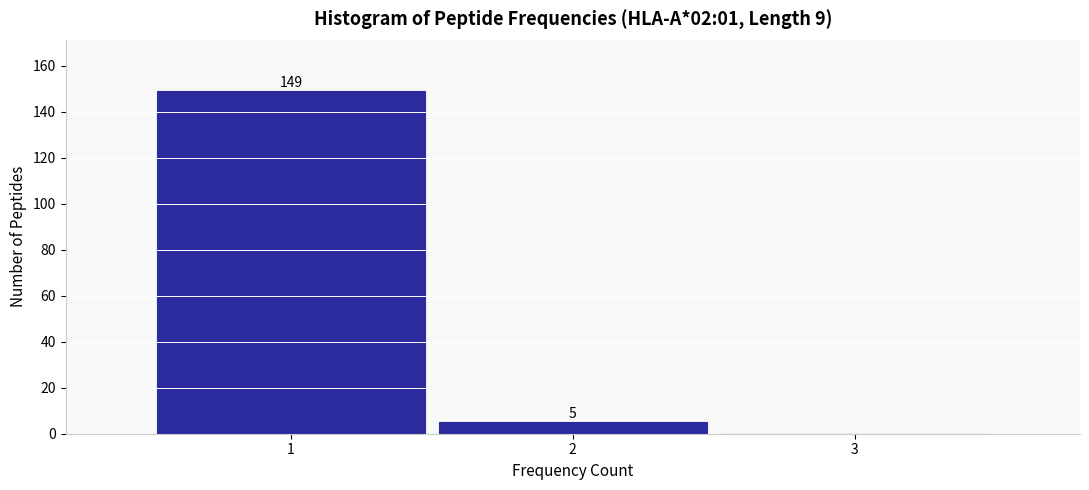

Which range on the x-axis has the tallest bar?

0.5 to 1.5